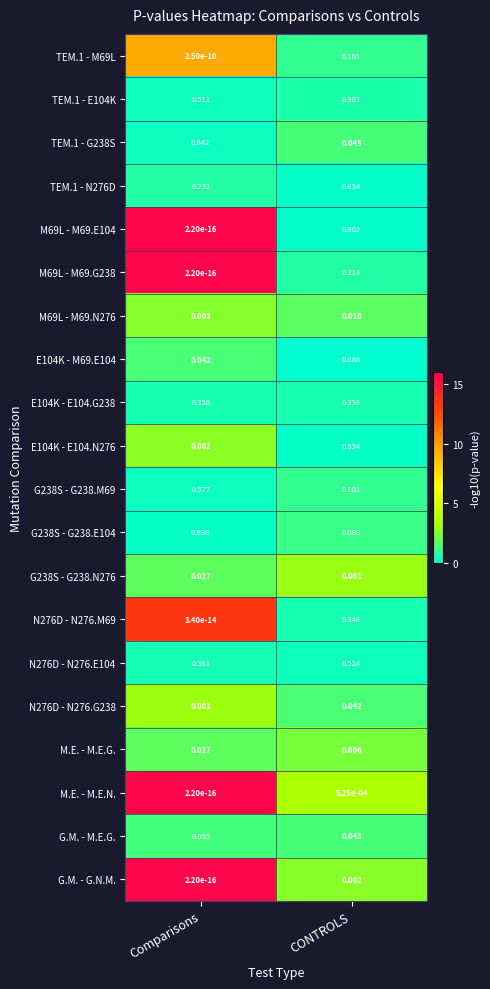

Where is TEM.1 - G238S nearest to the value 0?

CONTROLS